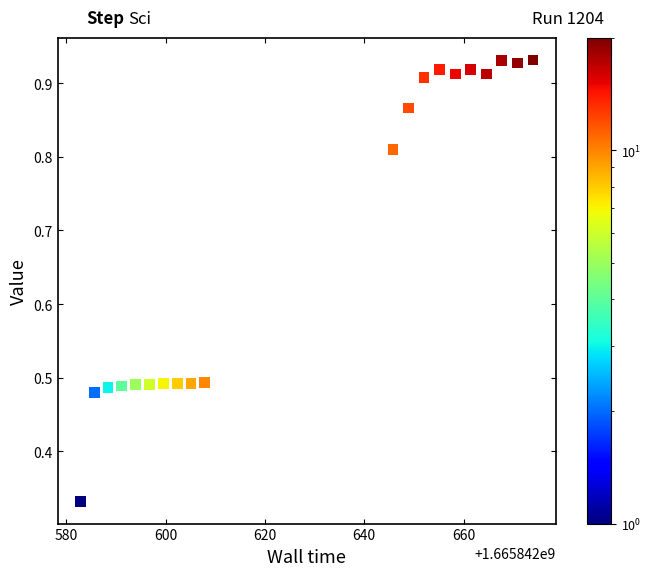

What is the range of Y values (max minus min)?

0.6